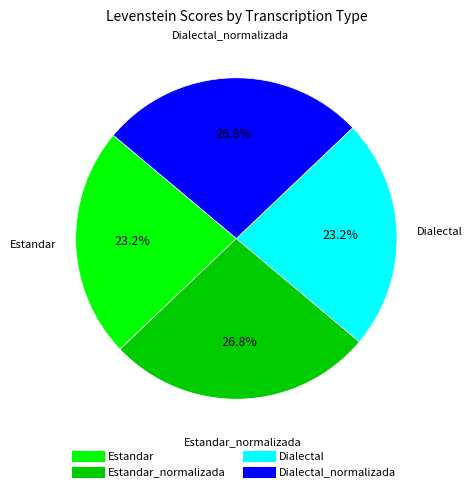

How many slices are in this pie chart?

4